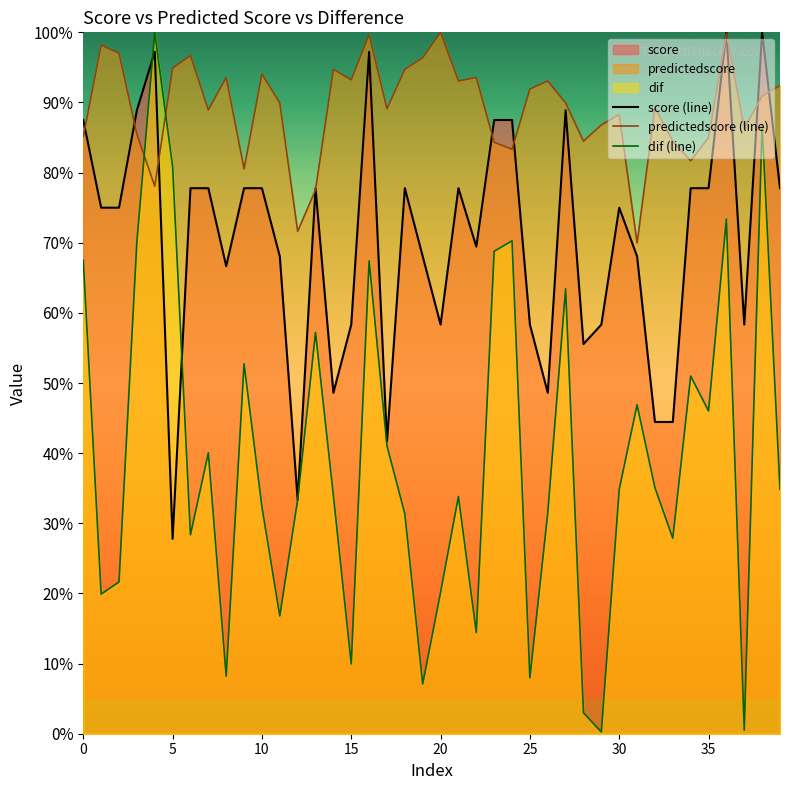

What is the minimum value shown in the chart?

0.2